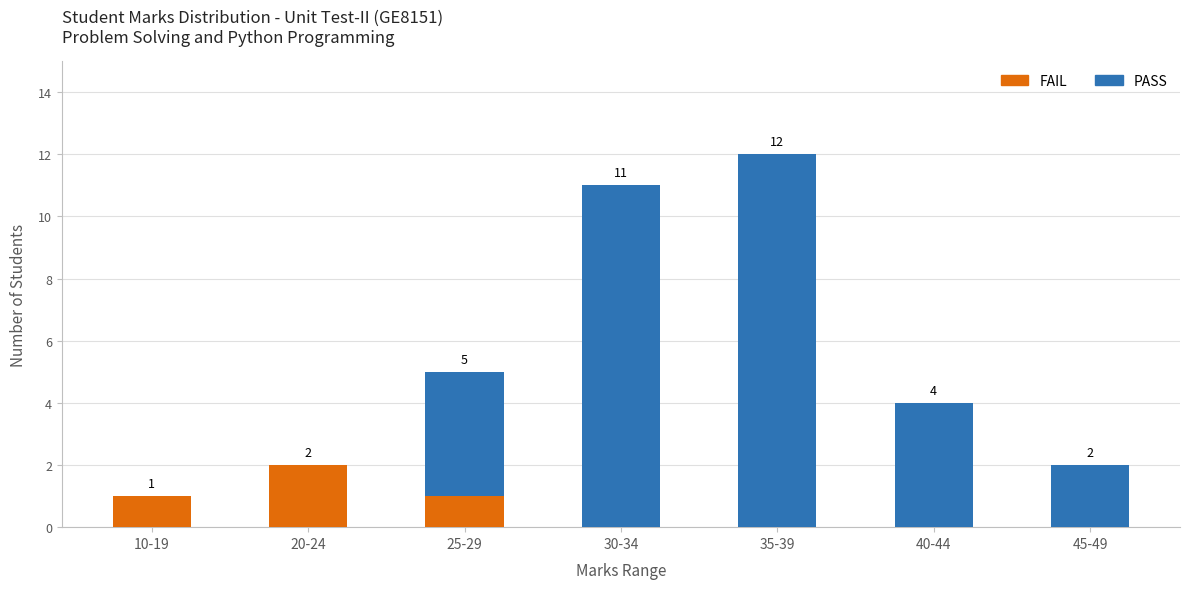

How many data points does each series have?

7